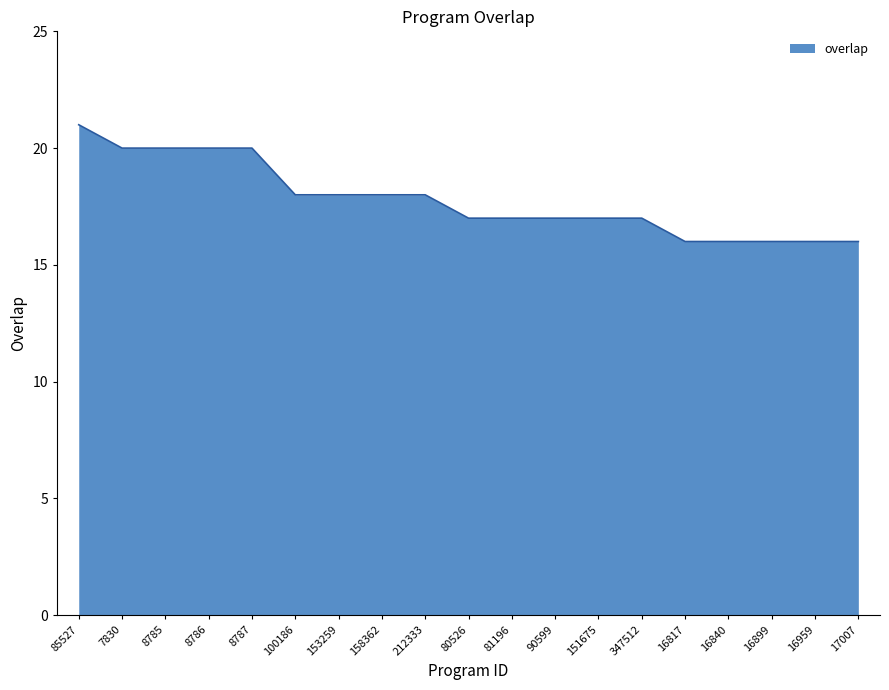

How many values are between 16 and 20?

18